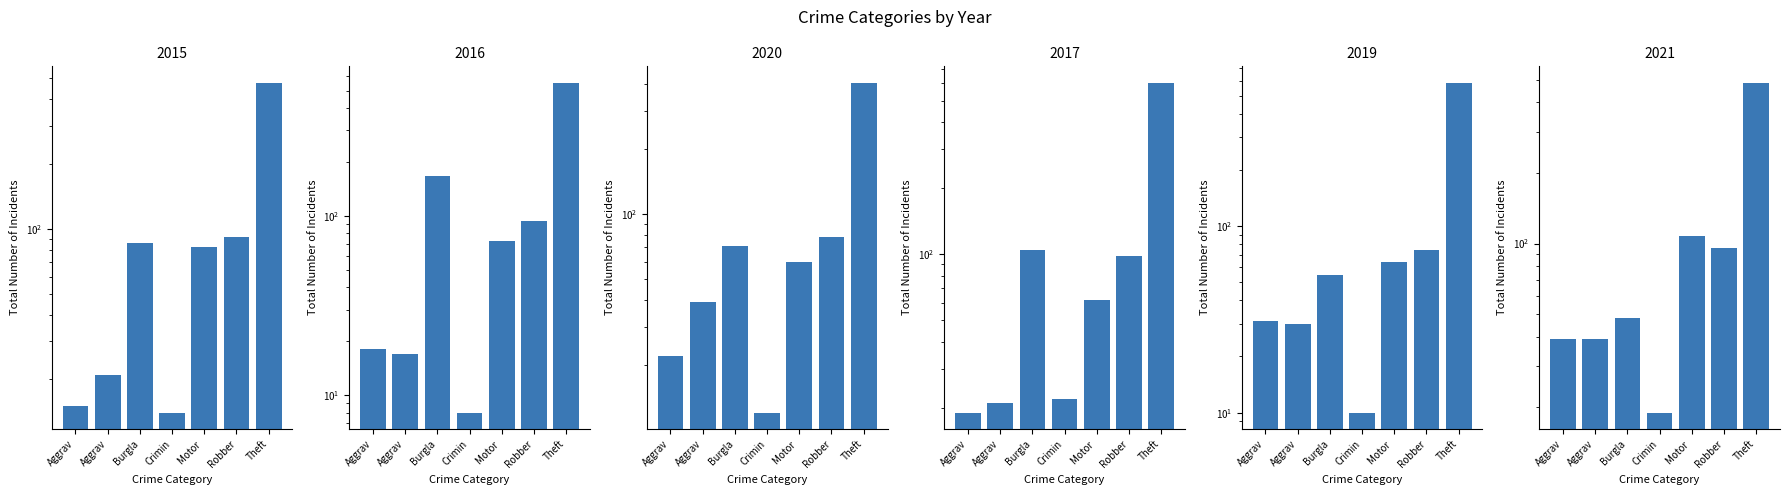

At which category is the sum across all series the highest?

Theft